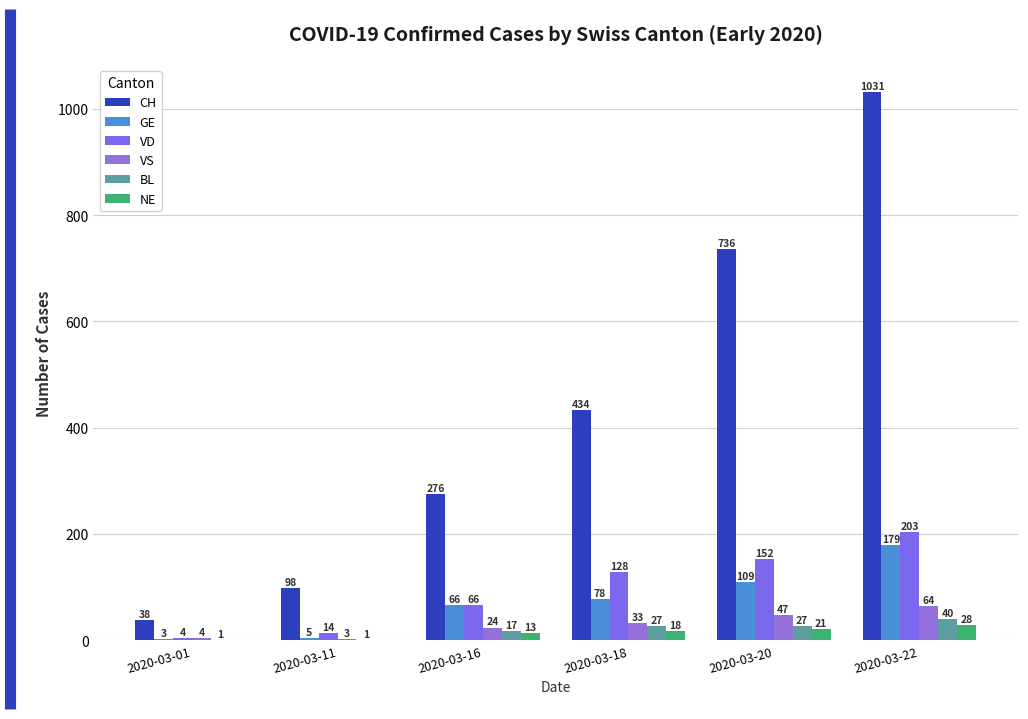

What are all the series names shown in the legend?

CH, GE, VD, VS, BL, NE